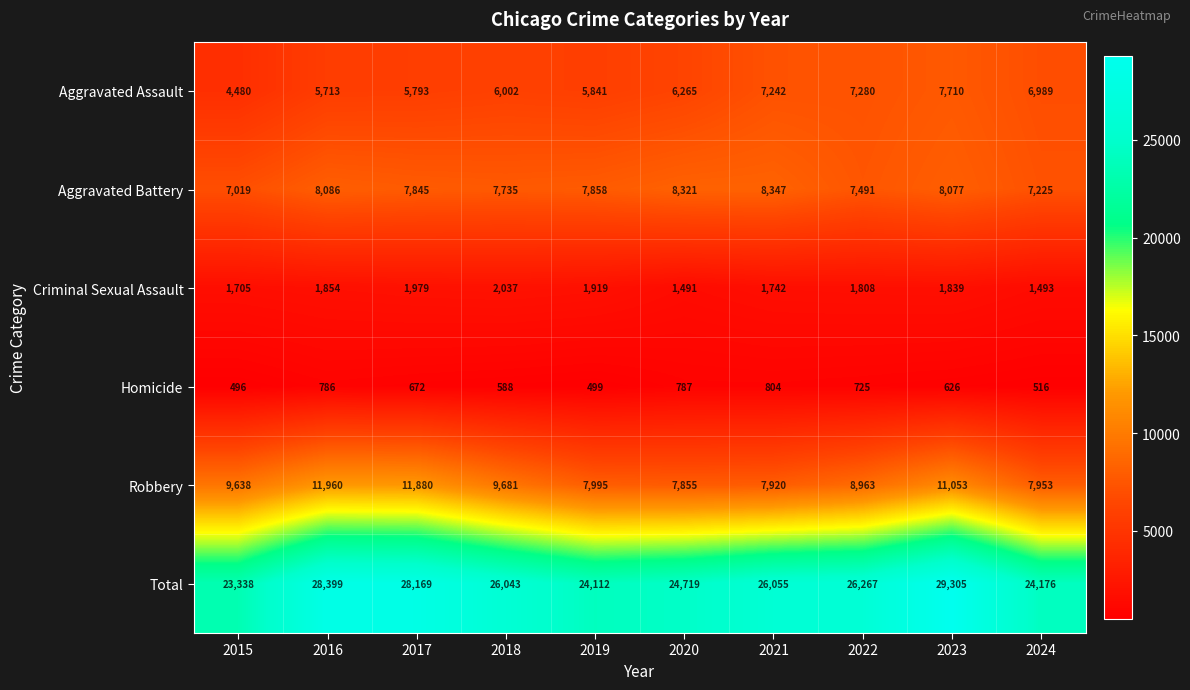

How many data points in Aggravated Battery are less than 7858?

5